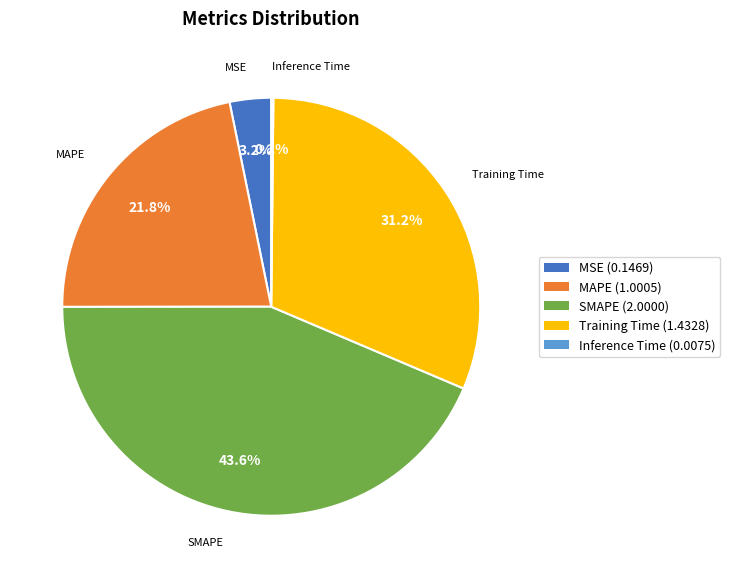

The Training Time slice represents 44% of the pie. True or false?

False